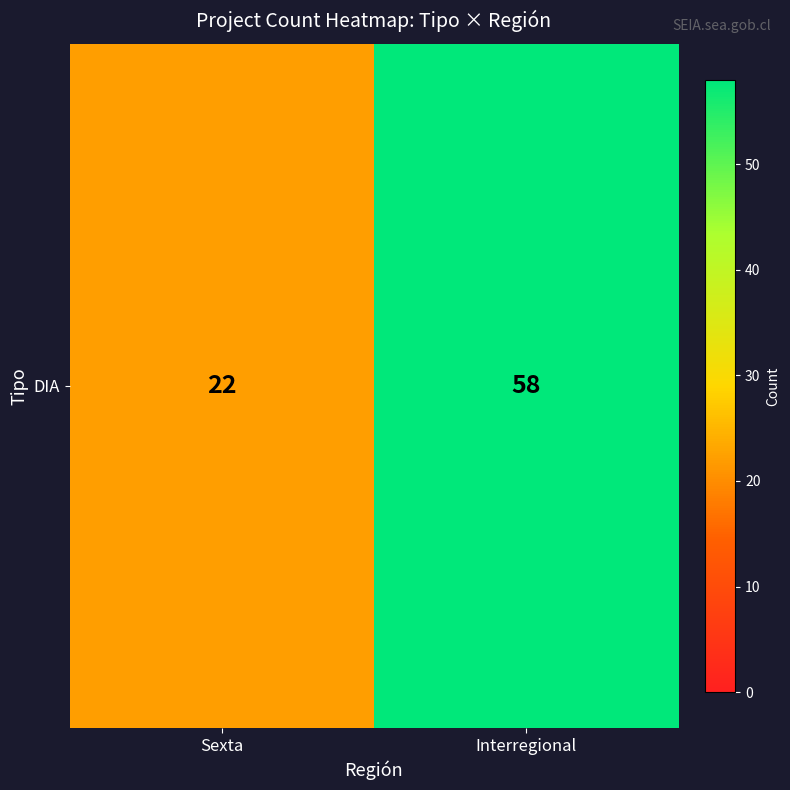

True or false: the data shows 90 at Interregional.

False